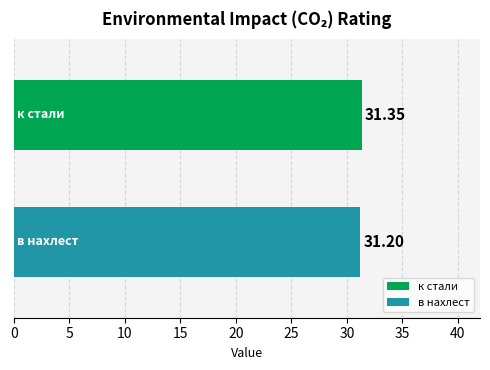

Rank the series by their average value, from lowest to highest.

в нахлест, к стали